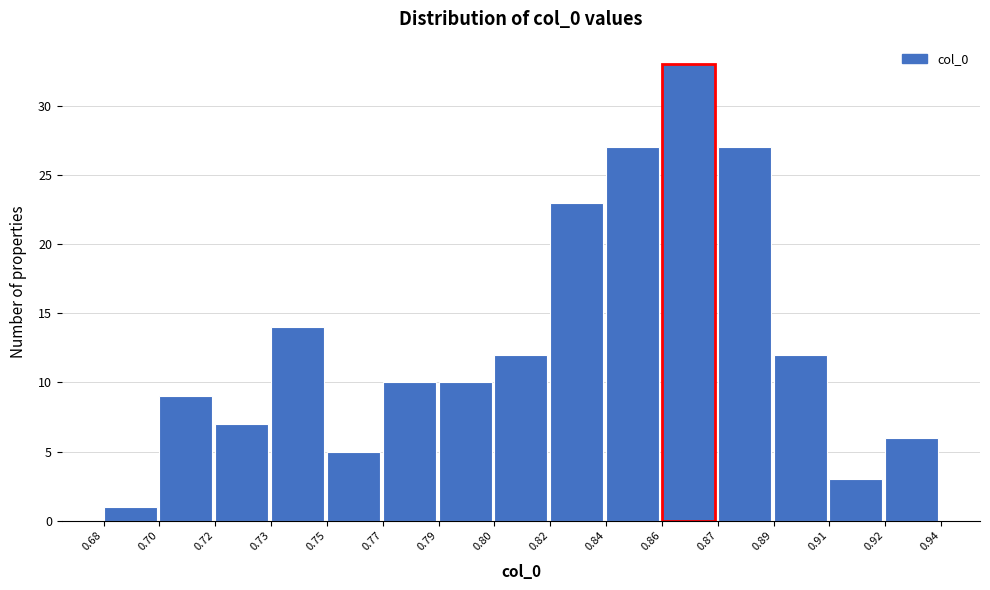

Reading left to right, transcribe all the data shown in this chart.

1	9	7	14	5	10	10	12	23	27	33	27	12	3	6